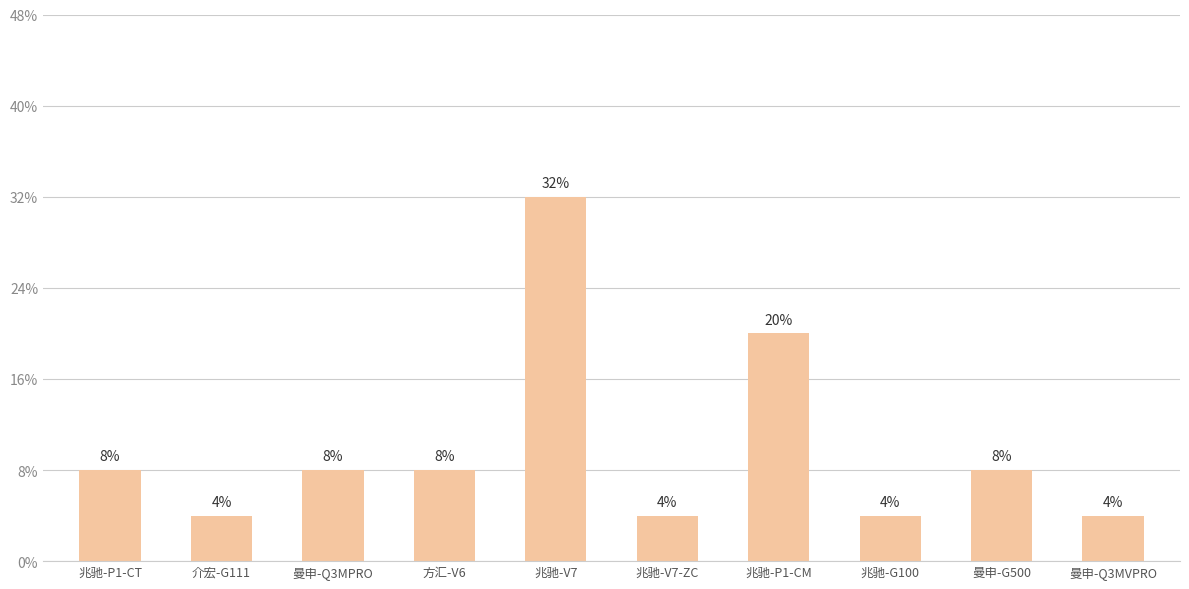

Is it true that the value at 曼申-Q3MPRO is 3?

False